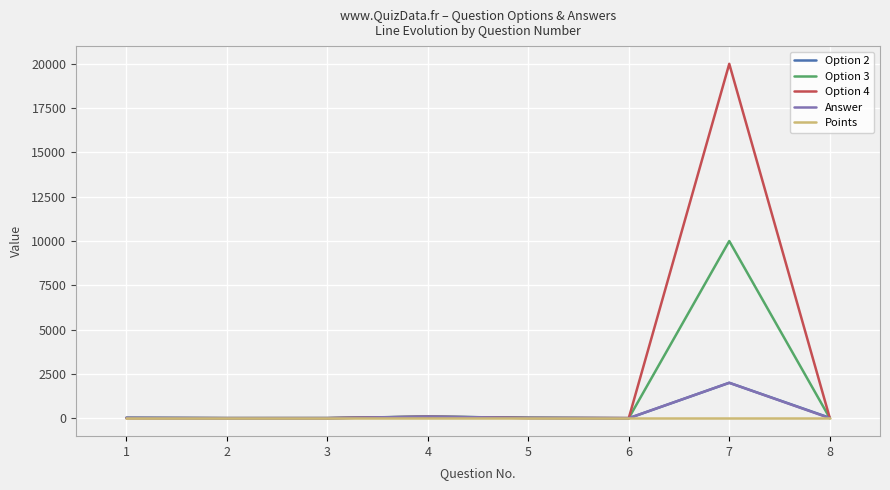

Which series has the largest range (max minus min)?

Option 4